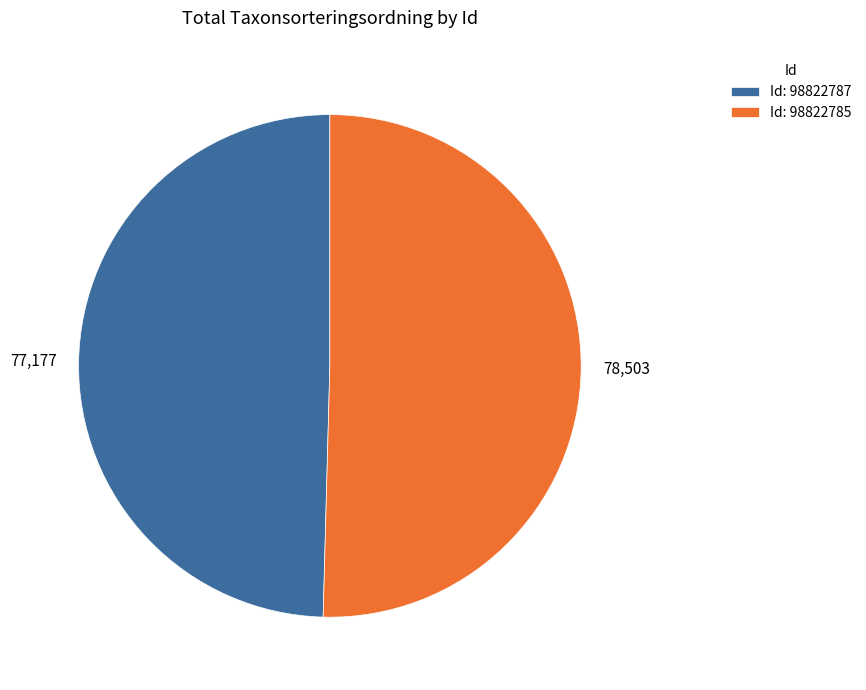

What is the majority slice?

Id: 98822785